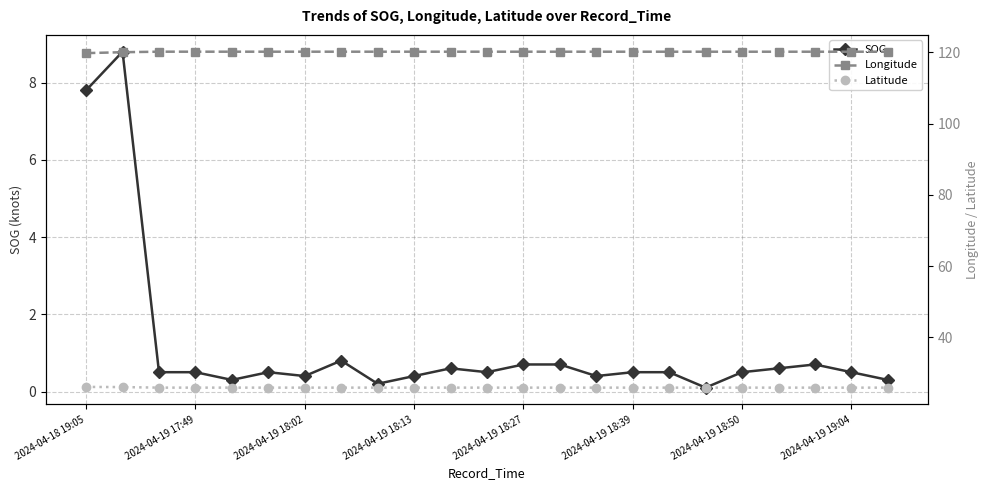

The Longitude series shows 119.8 at 2024-04-18 19:05. True or false?

True